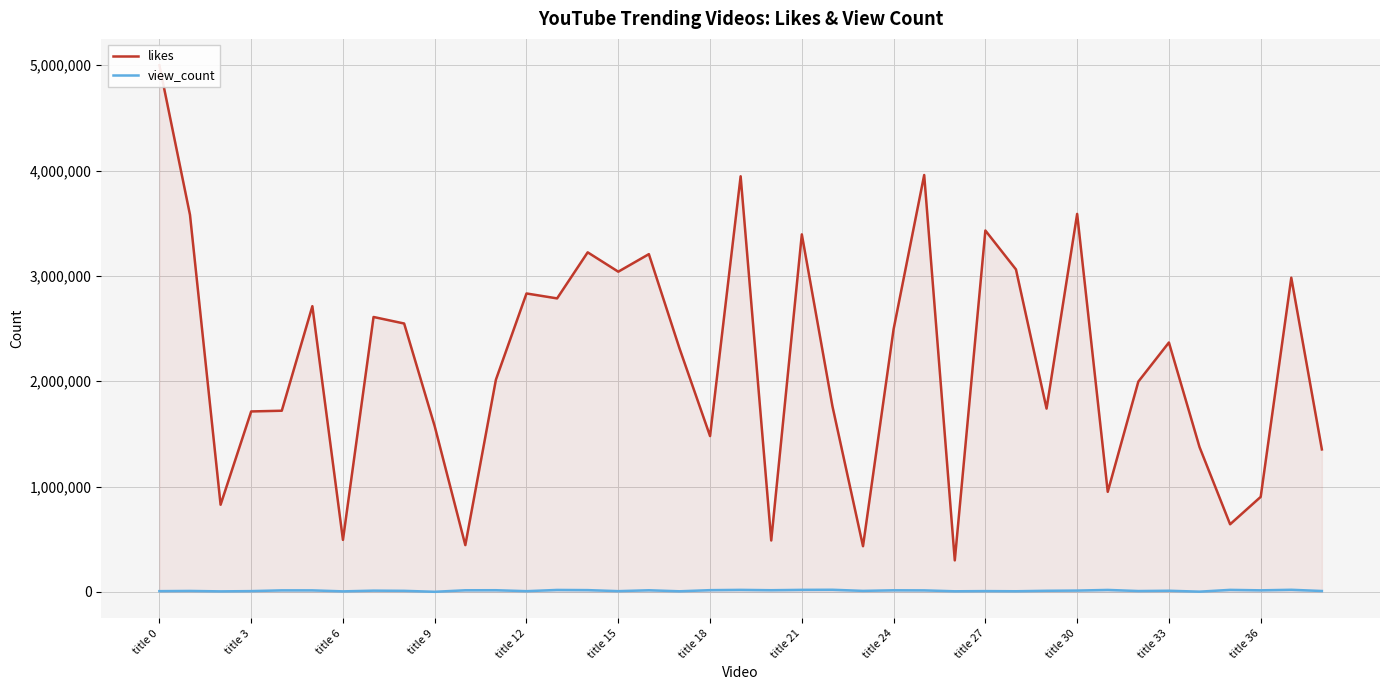

True or false: likes and view_count cross at least once.

False